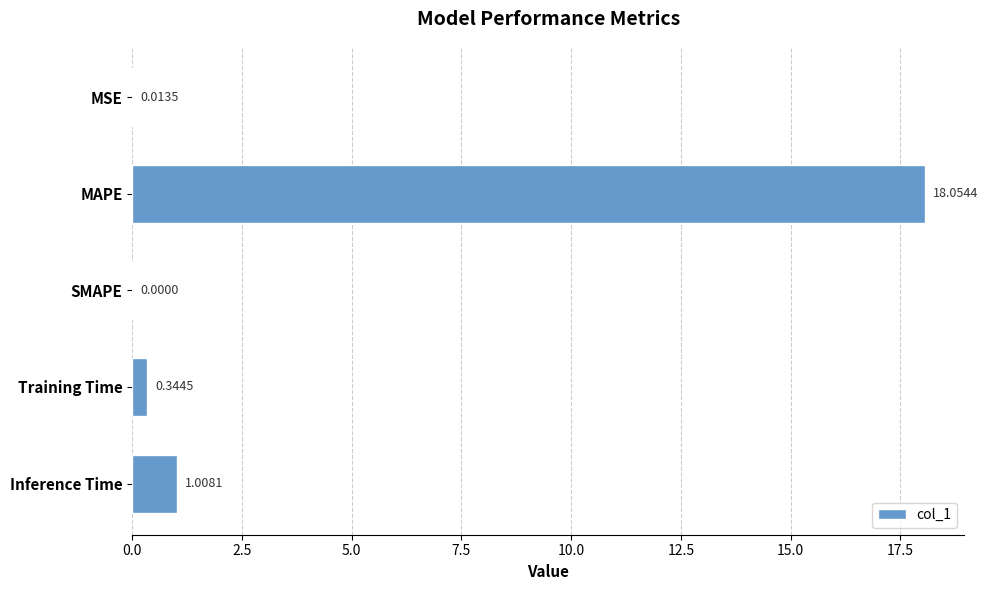

Between Inference Time and SMAPE, which is larger?

Inference Time